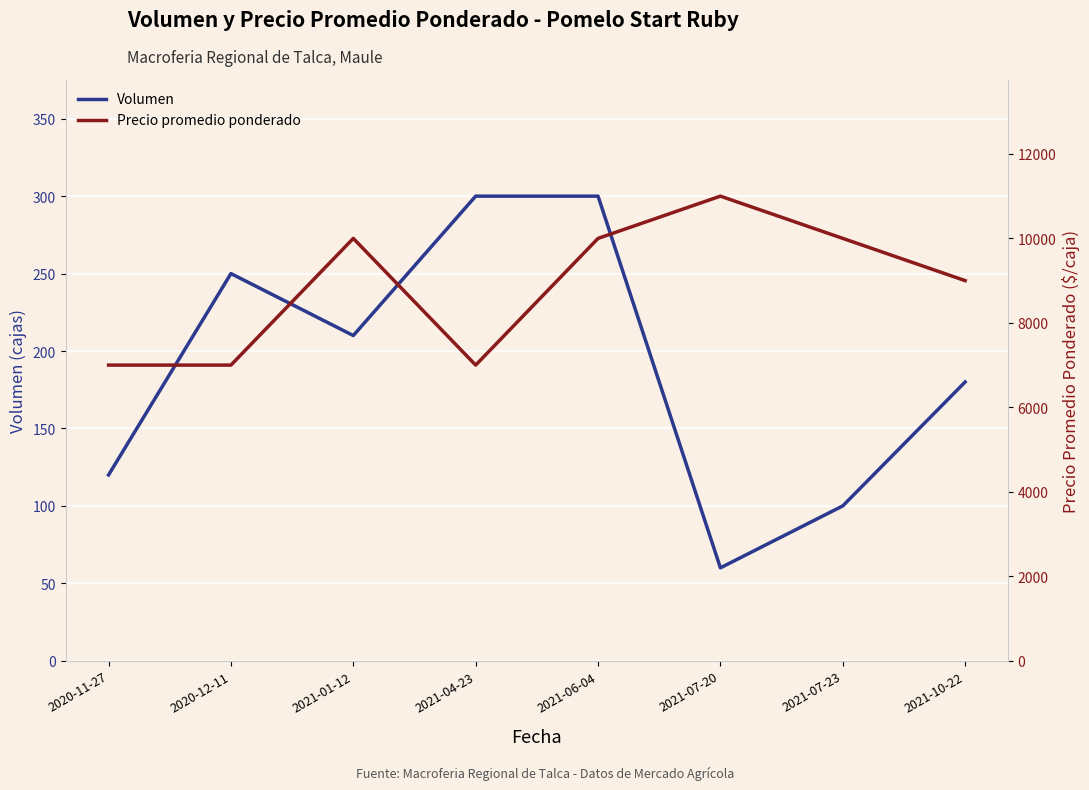

Is the value of Volumen at 2021-06-04 greater than the value of Precio promedio ponderado at 2020-11-27?

No